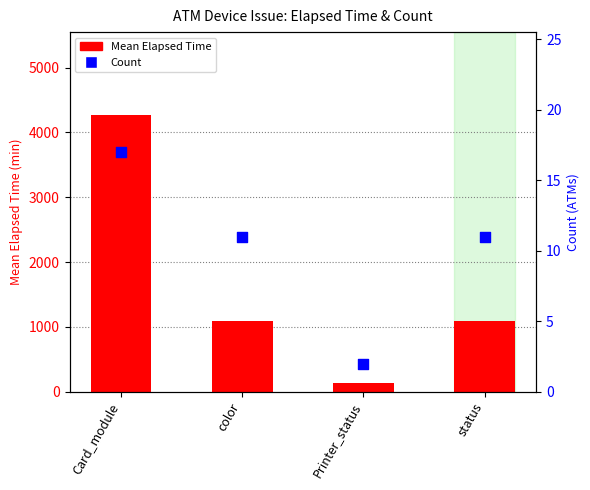

What is the total value across all series at Card_module?

4283.3